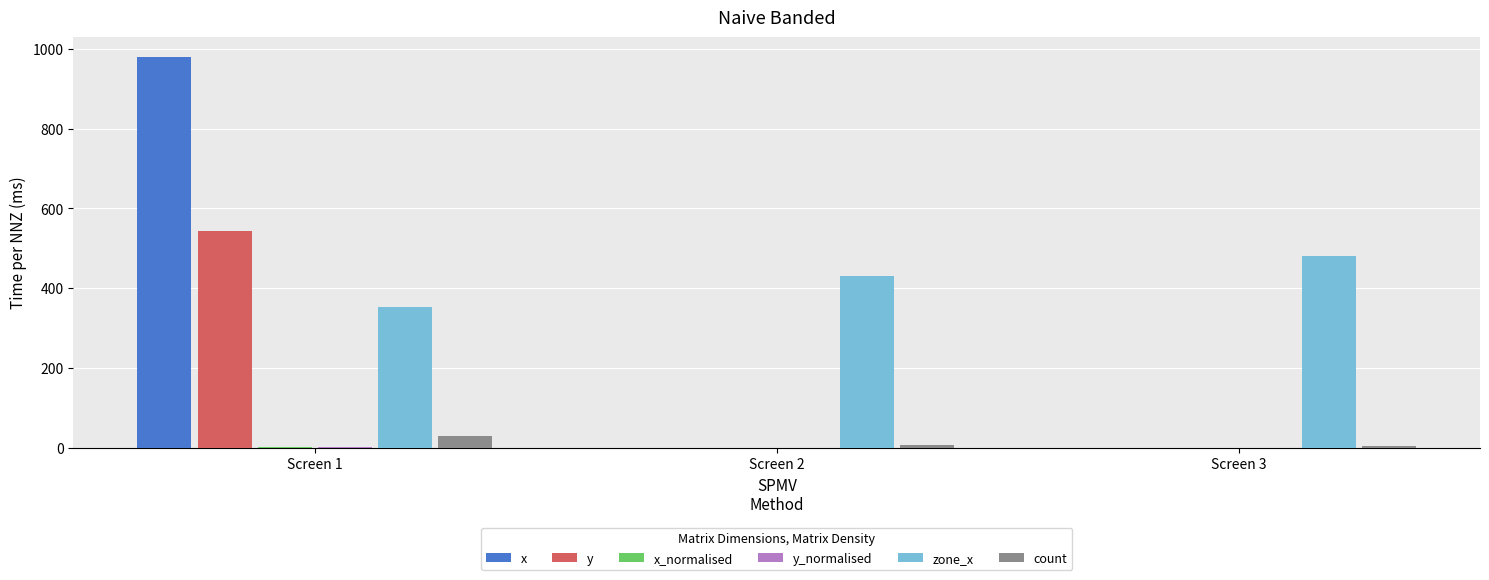

What is the difference between the zone_x values at Screen 2 and Screen 3?

50.2